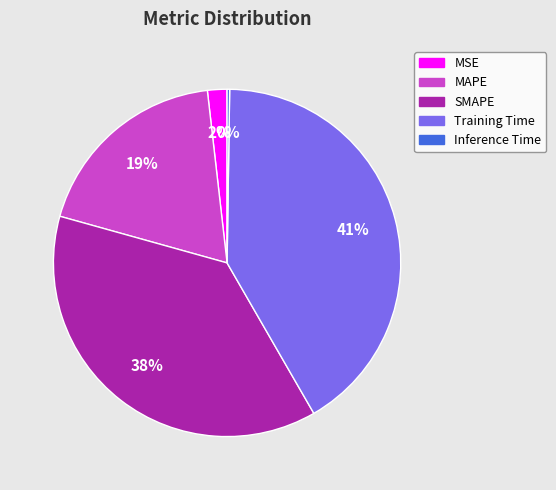

What is the ratio of the value at Training Time to the value at SMAPE?

1.1